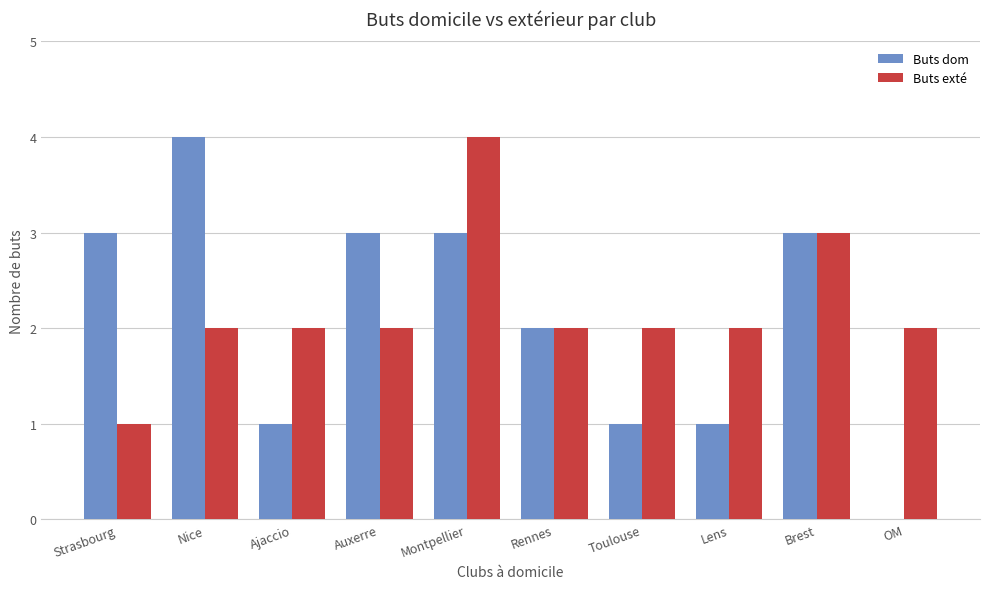

What is the greatest value displayed?

4